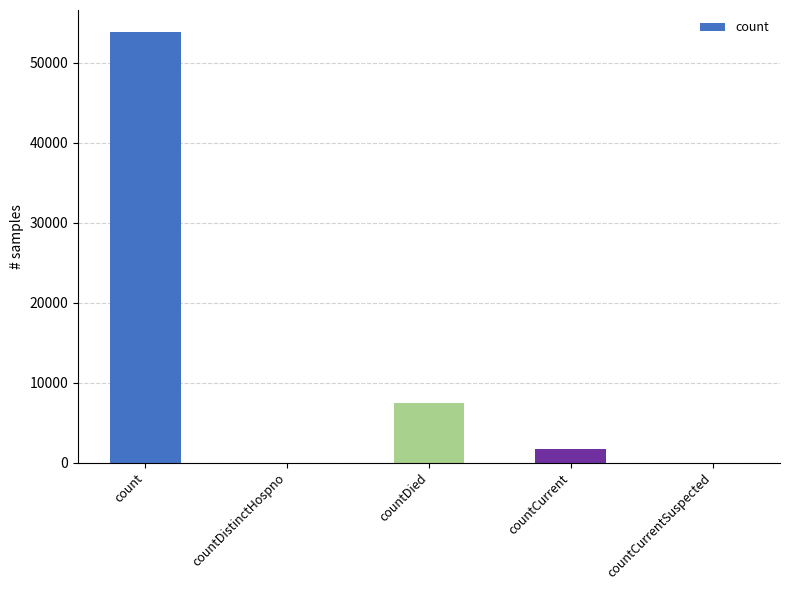

Reading left to right, extract all data points from this chart.

53901	0	7398	1723	0